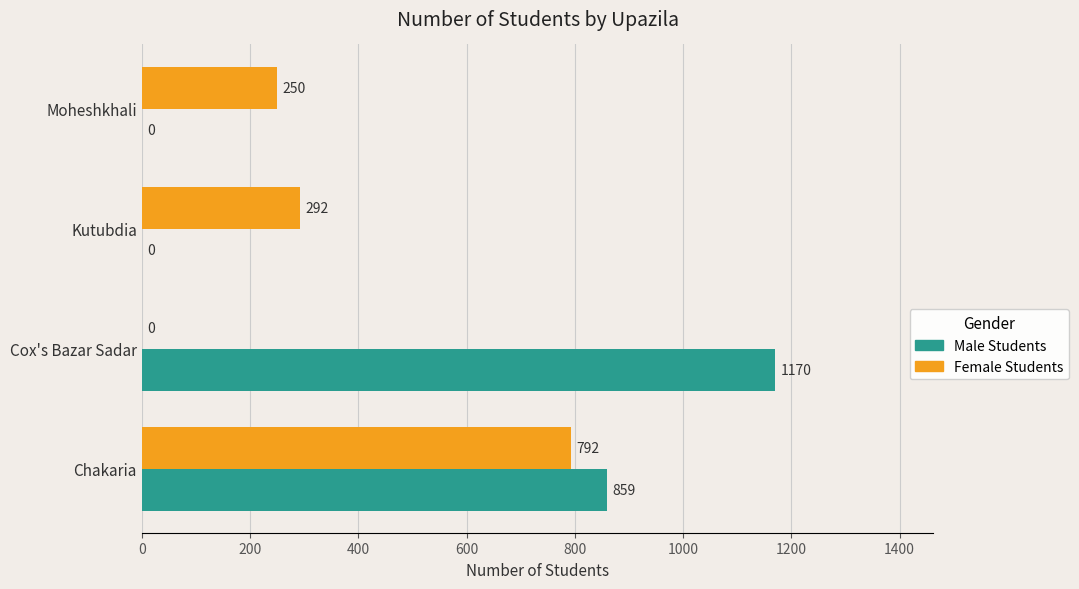

Which label corresponds to the largest value in the chart?

Cox's Bazar Sadar